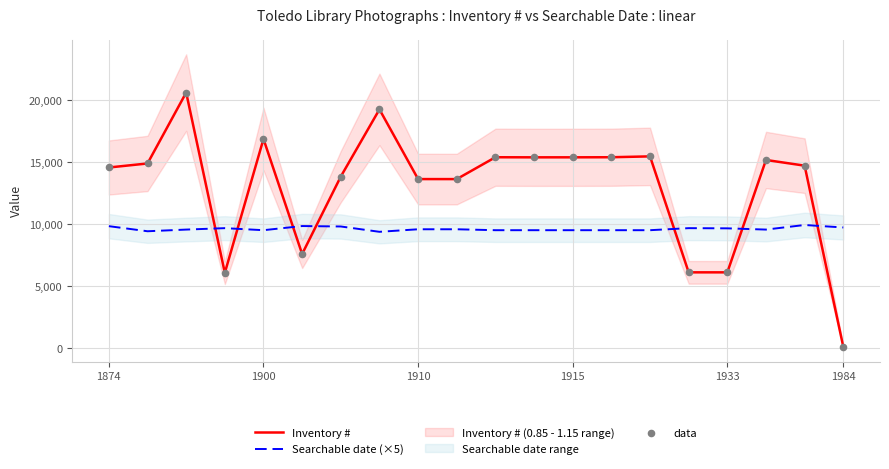

At how many categories does at least one series exceed 12016?

15